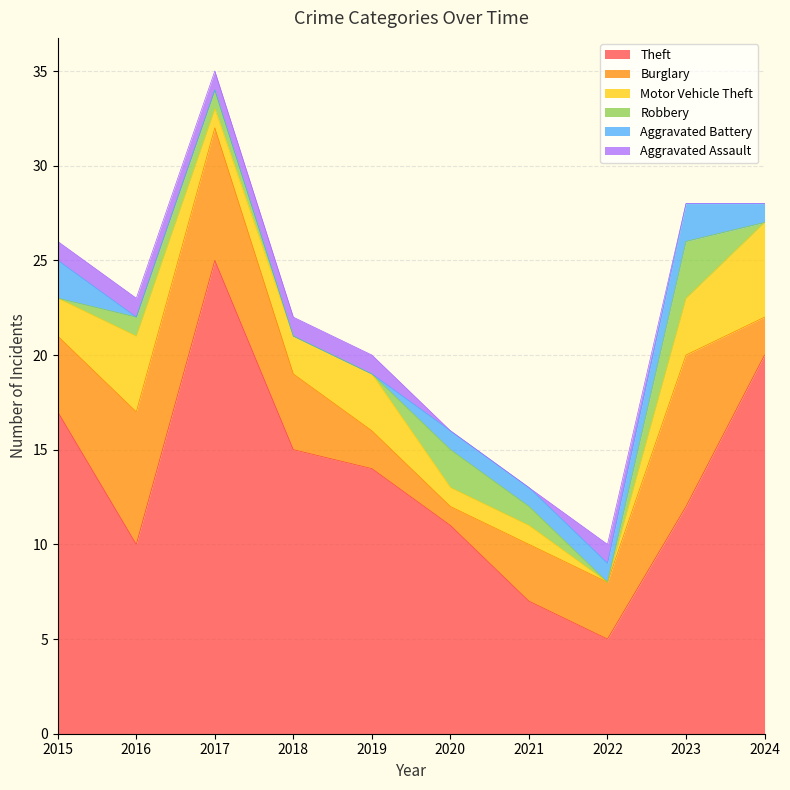

In Theft, how many points are lower than both neighbors (excluding endpoints)?

2